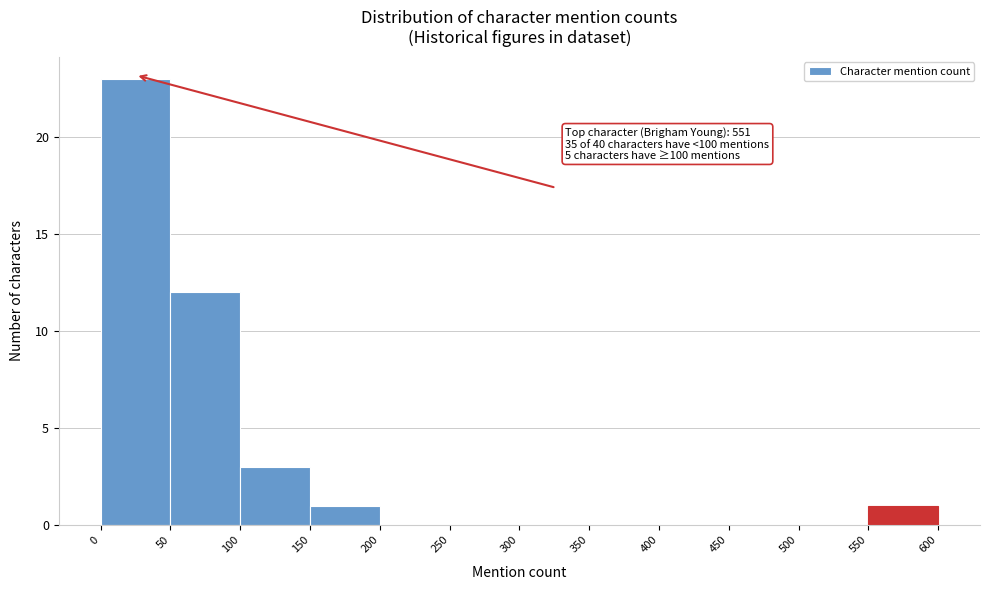

Which range on the x-axis has the tallest bar?

0 to 50